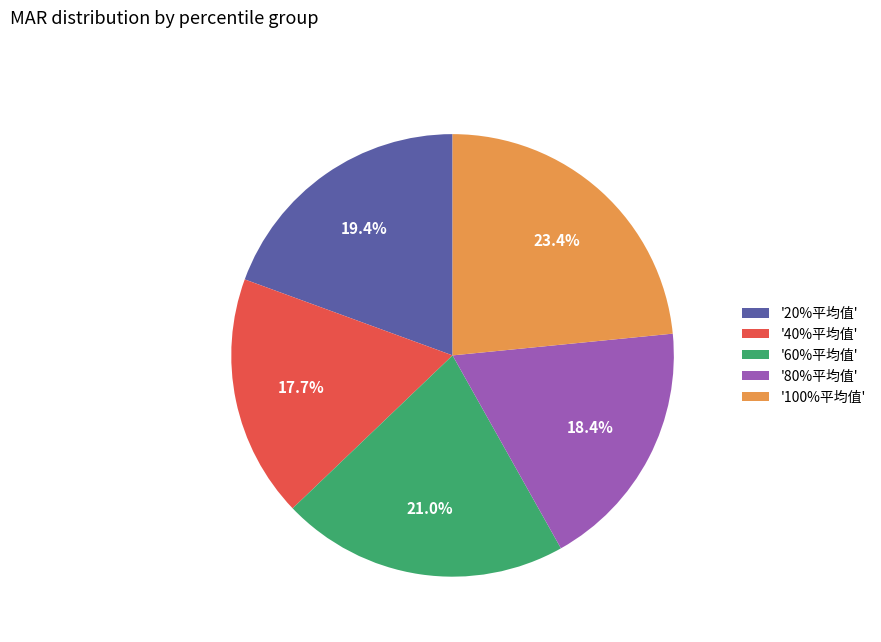

Is there any slice that represents more than half of the pie?

No